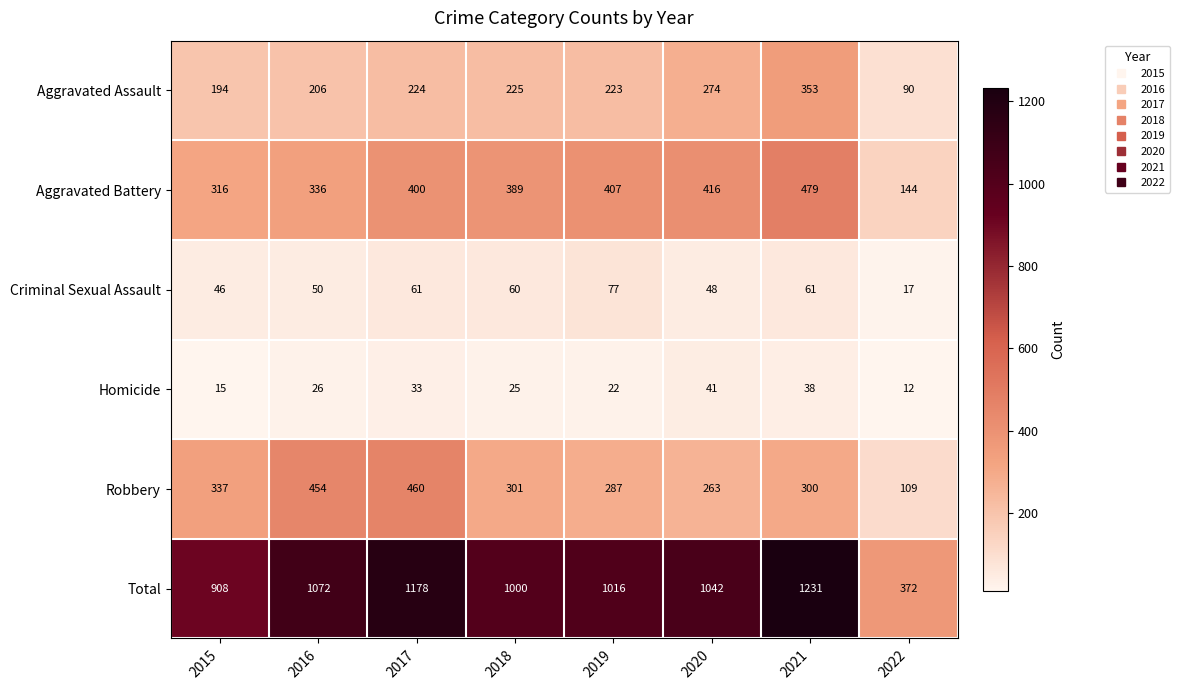

Between 2016 and 2019, which series saw the biggest shift?

Robbery